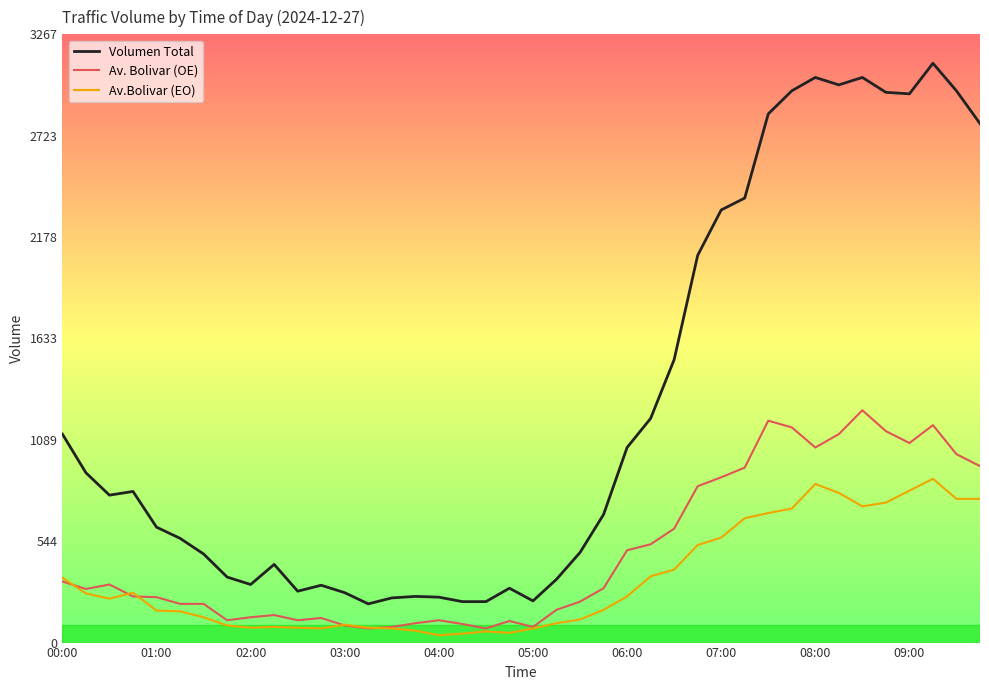

What is the sum of all Volumen Total values?

50840